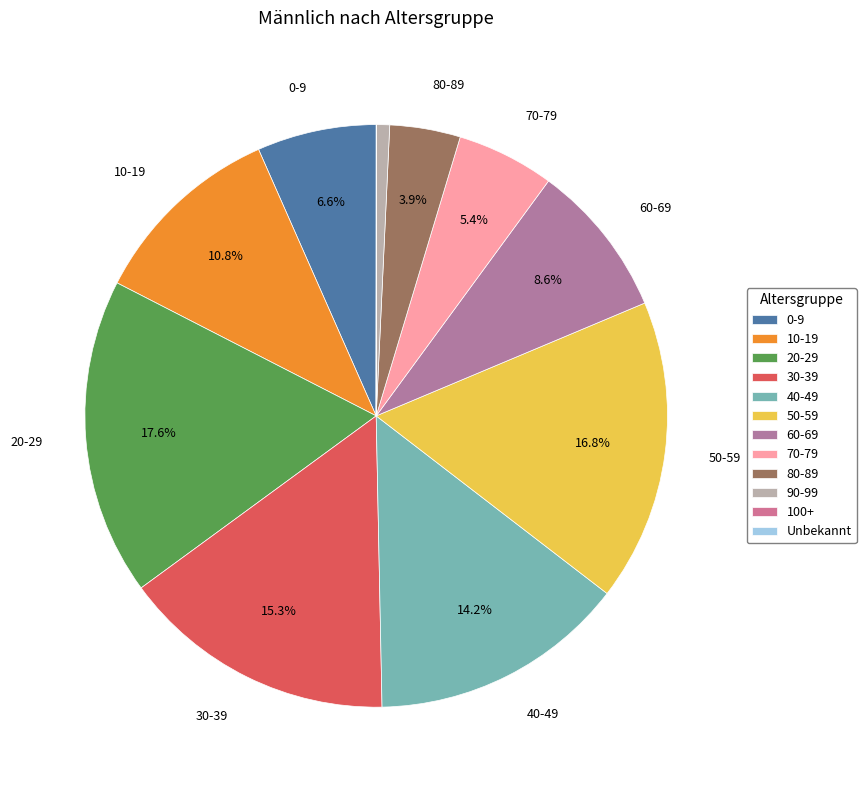

Does 100+ account for over 50% of the chart?

No